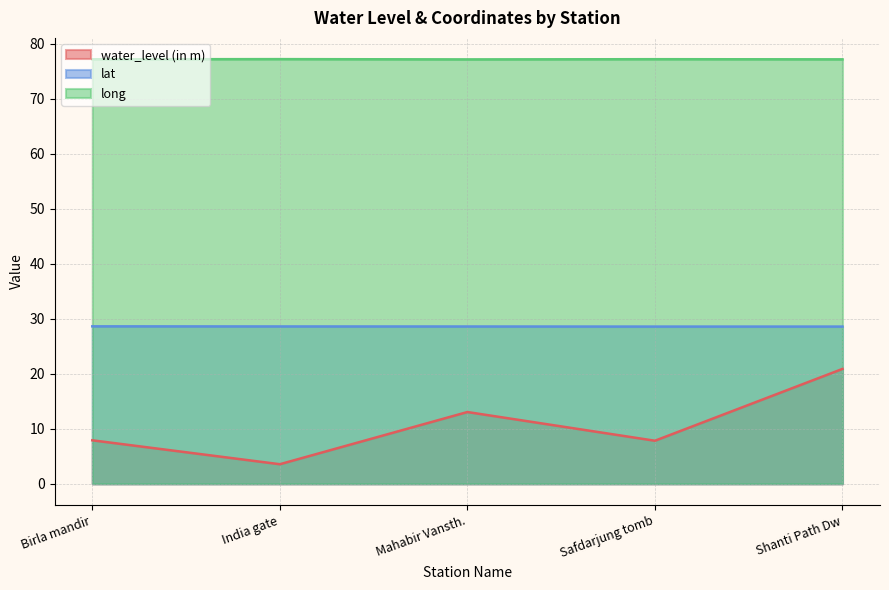

How many lines are shown in the chart?

3